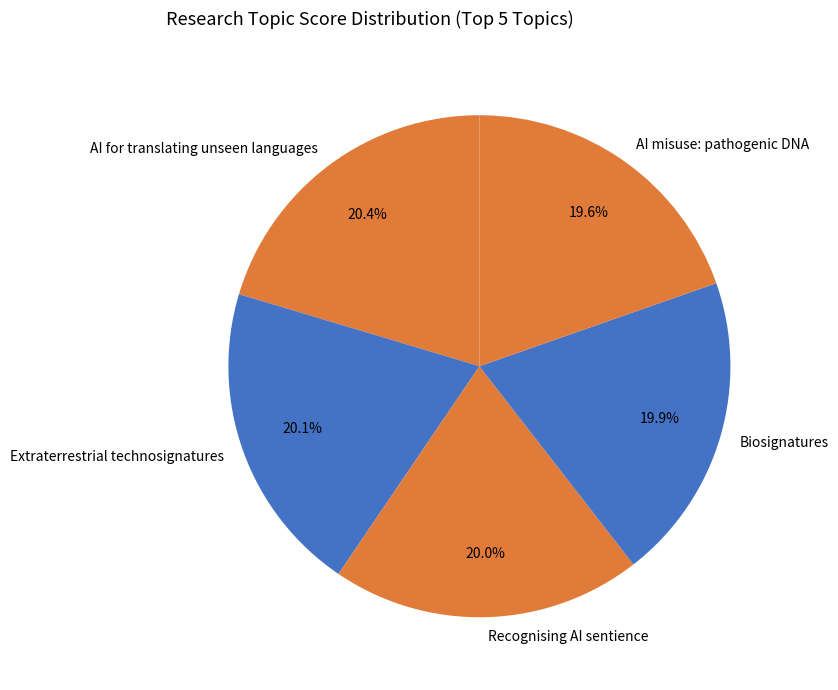

To the nearest percent, what is the average slice percentage?

20%